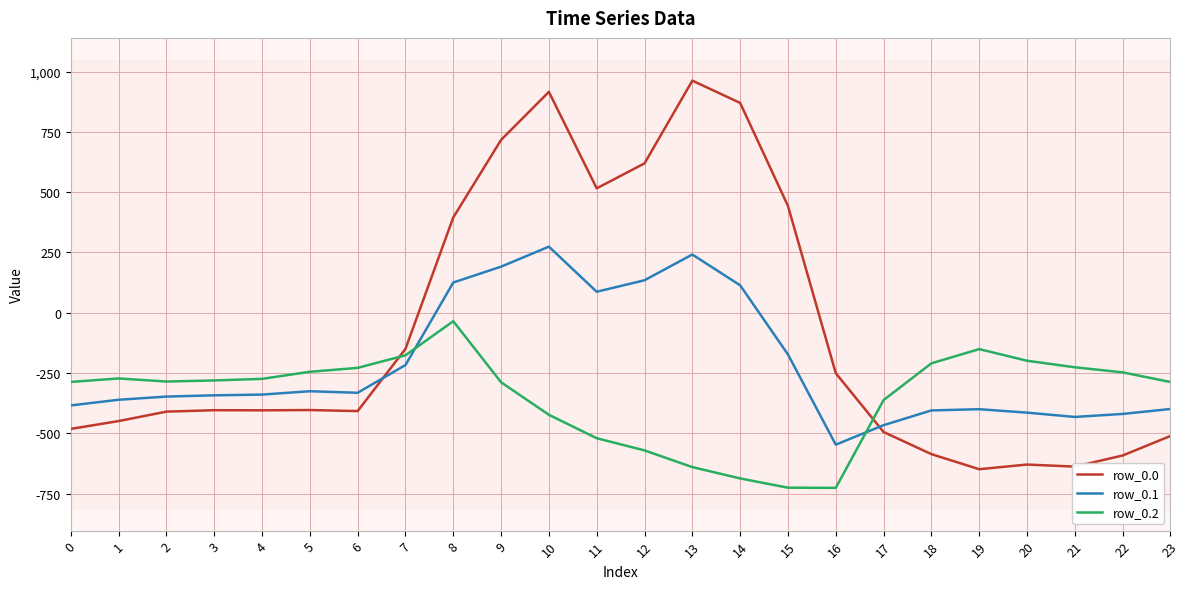

Count the number of categories in the chart.

24